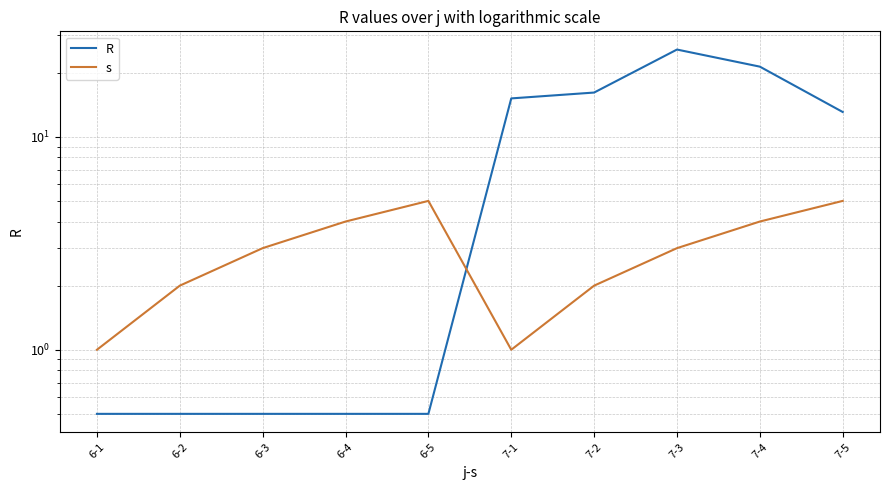

What is the smallest value displayed?

0.5